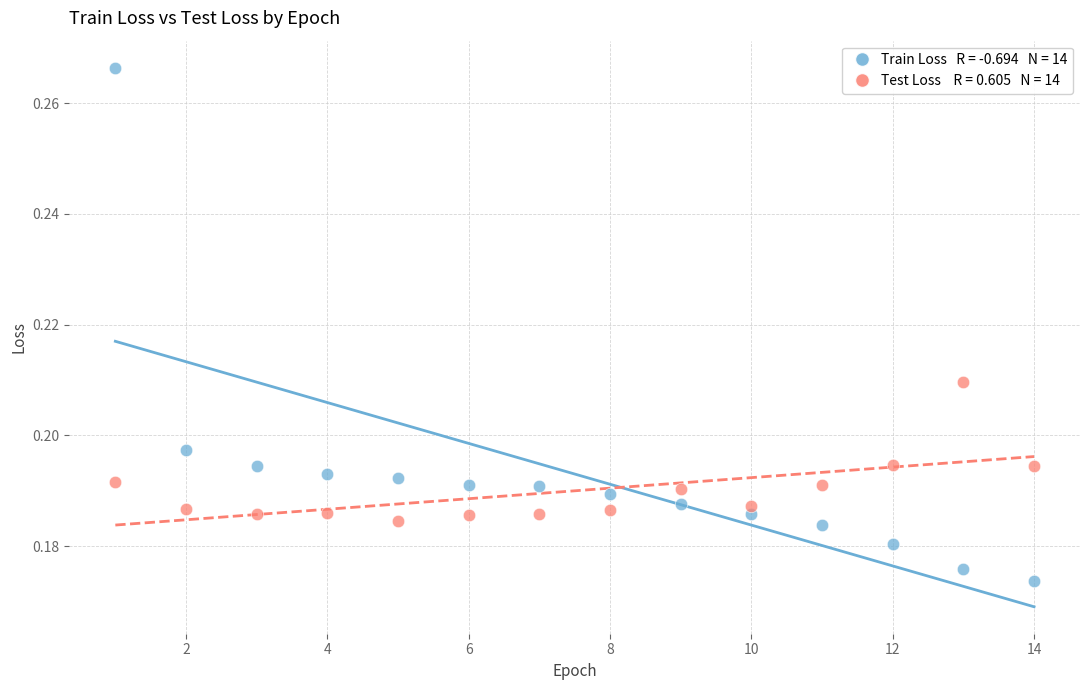

Across all data points, what is the range of X values (max minus min)?

13.0